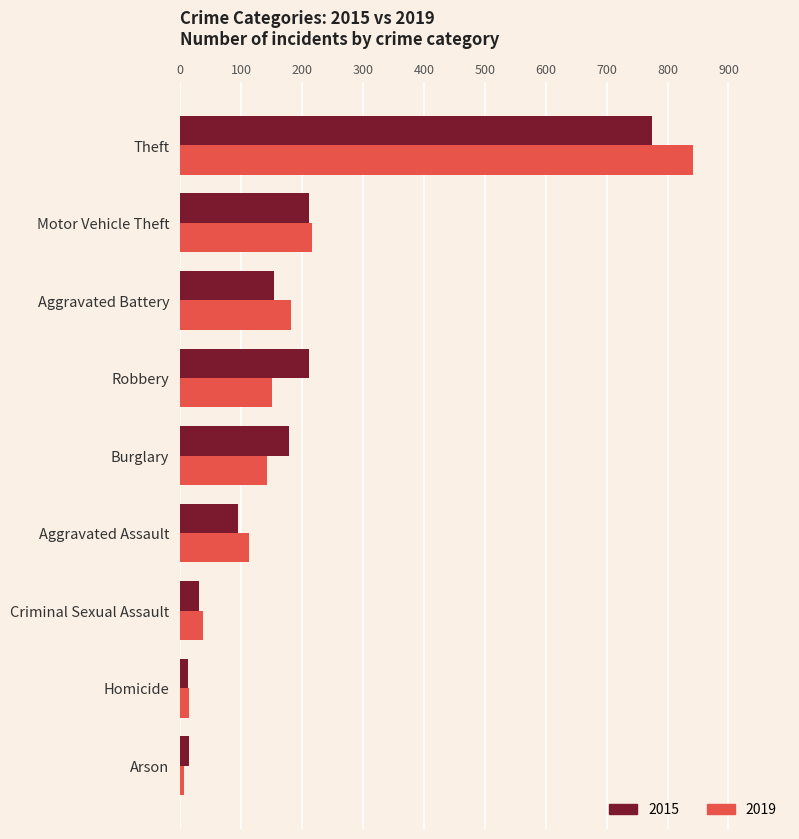

Is the value of 2015 at Robbery greater than the value of 2019 at Aggravated Assault?

Yes